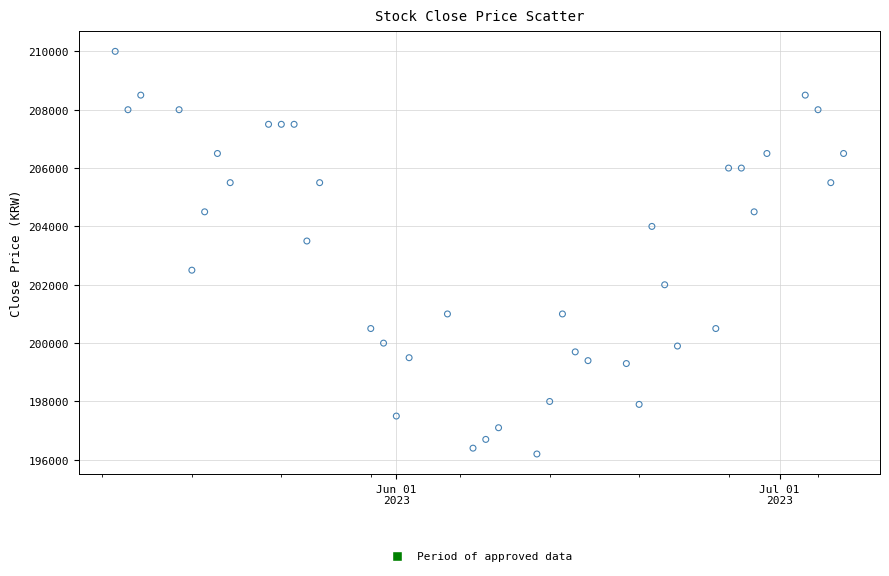

What Y value in the scatter plot is closest to 203100?

203500